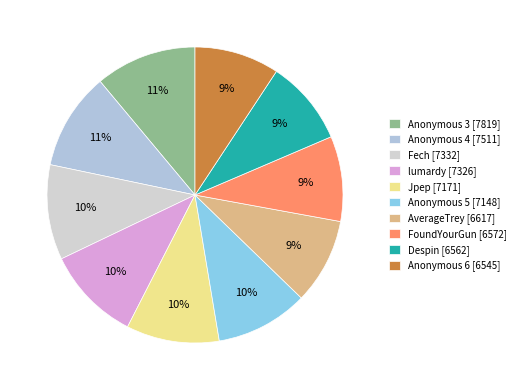

To the nearest percent, what is the average slice percentage?

10%